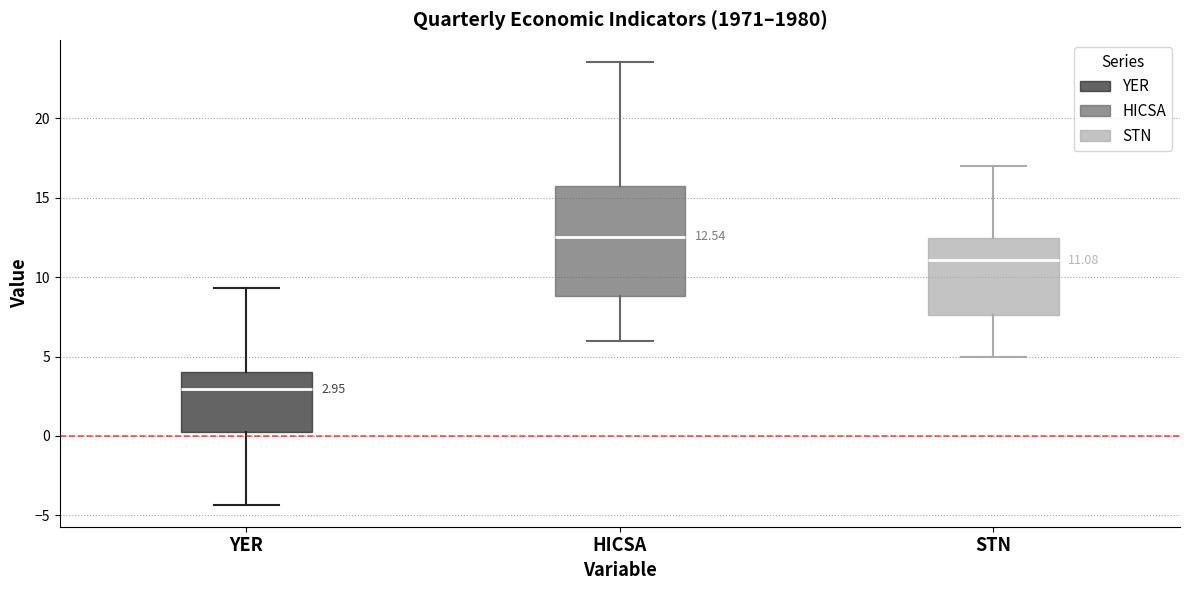

Which box is the tallest, from its lower edge to its upper edge?

HICSA